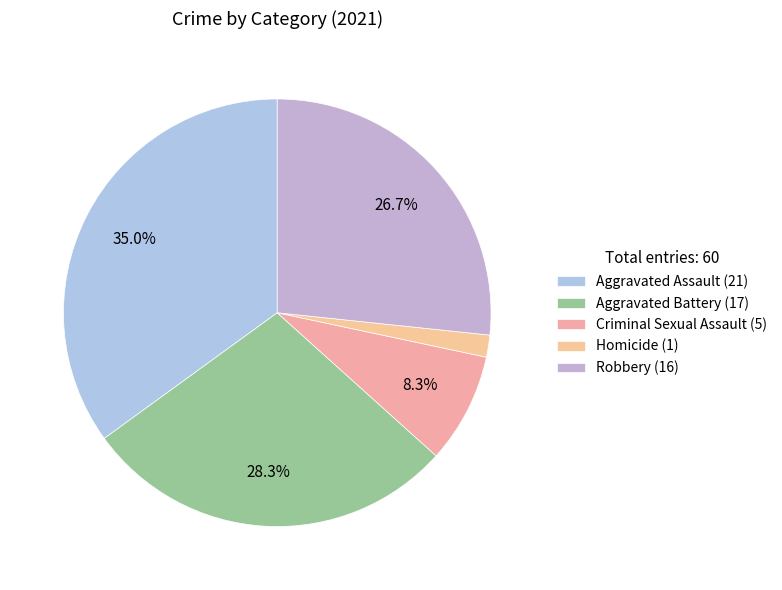

Does any single category account for the majority?

No